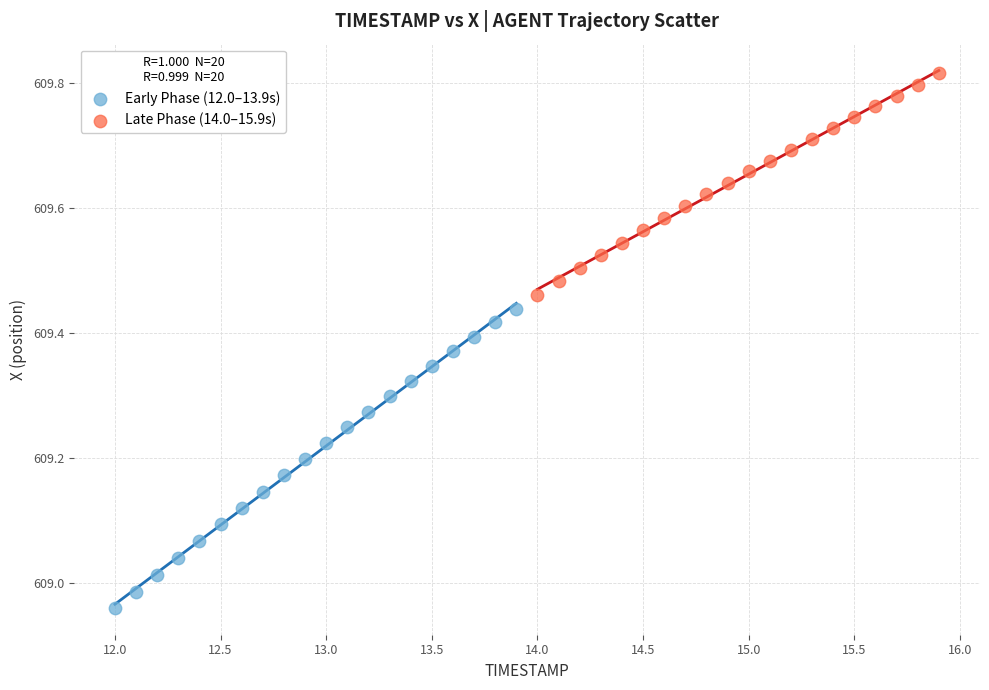

Which series has the widest spread of Y values?

Early Phase (12.0–13.9s)